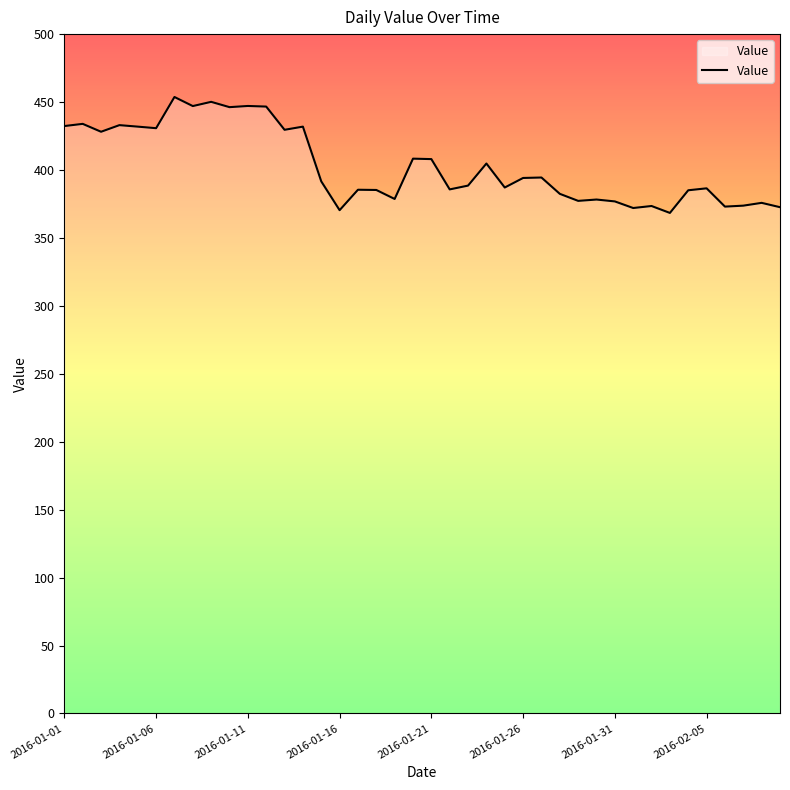

What is the difference between the maximum and minimum values?

85.3